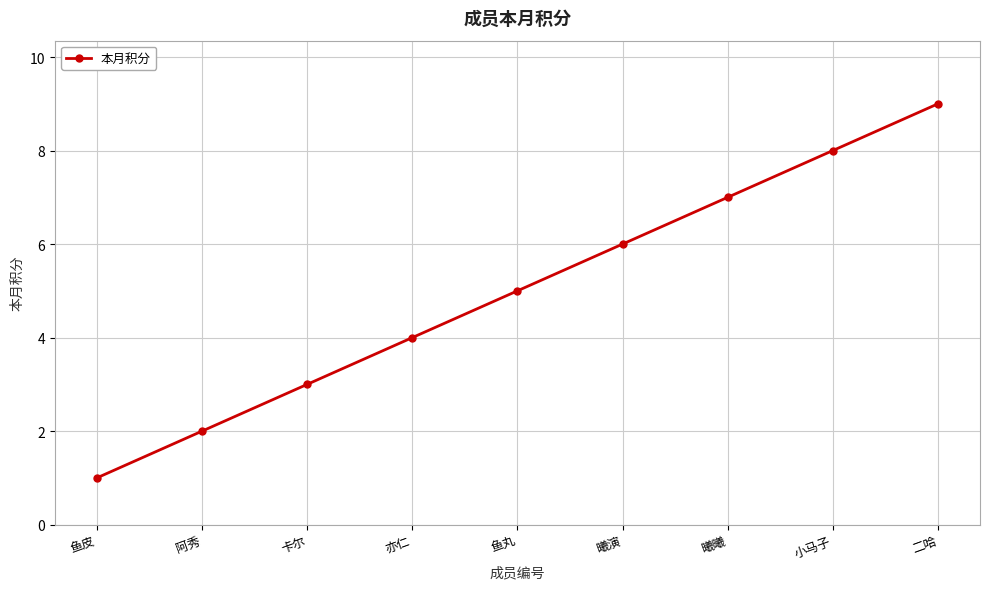

What is the maximum value shown in the chart?

9